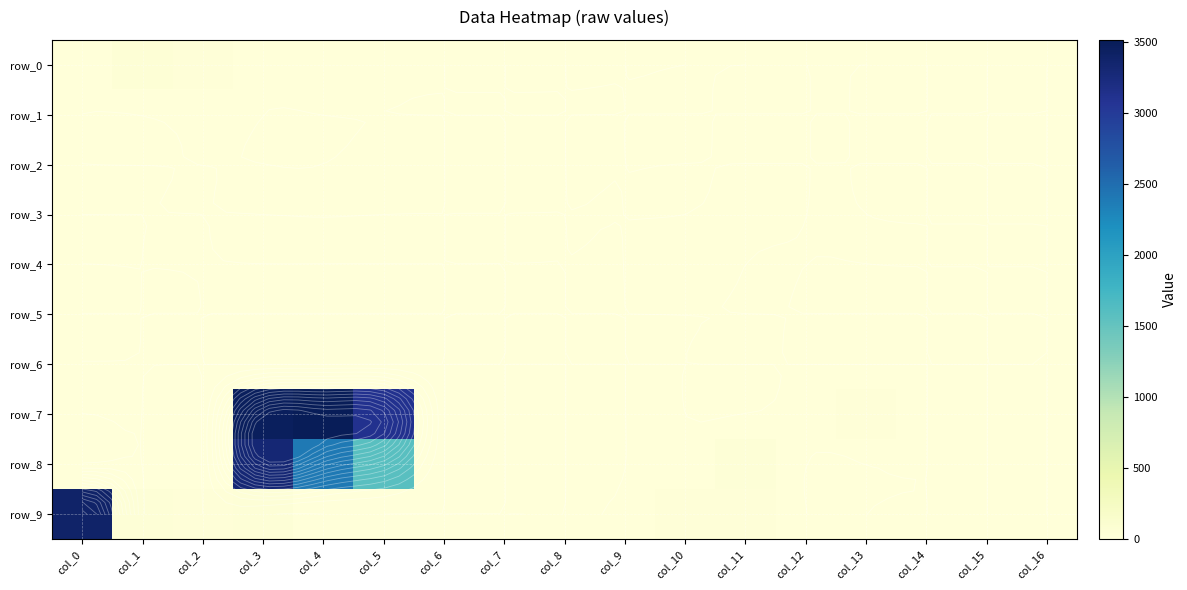

At which category is the sum across all series the highest?

col_3